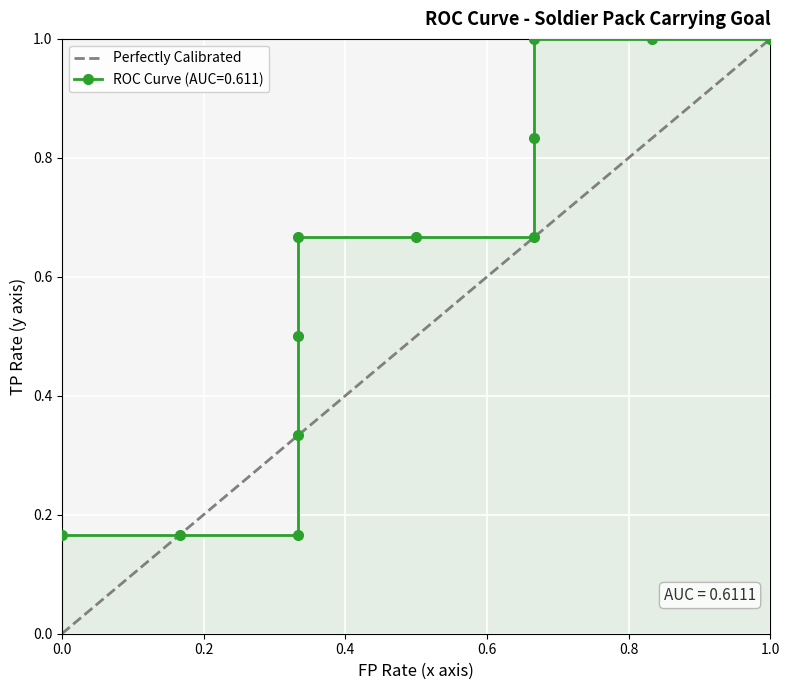

The value of Perfectly Calibrated at 0.0 is -0.6. True or false?

False